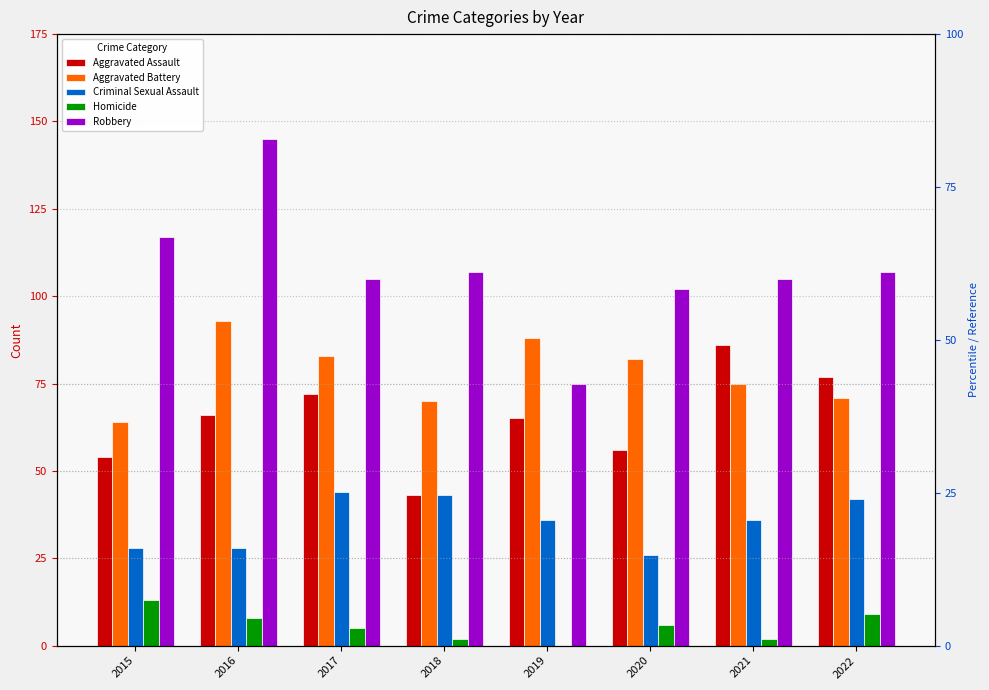

At 2017, list the series in order from largest to smallest.

Robbery, Aggravated Battery, Aggravated Assault, Criminal Sexual Assault, Homicide